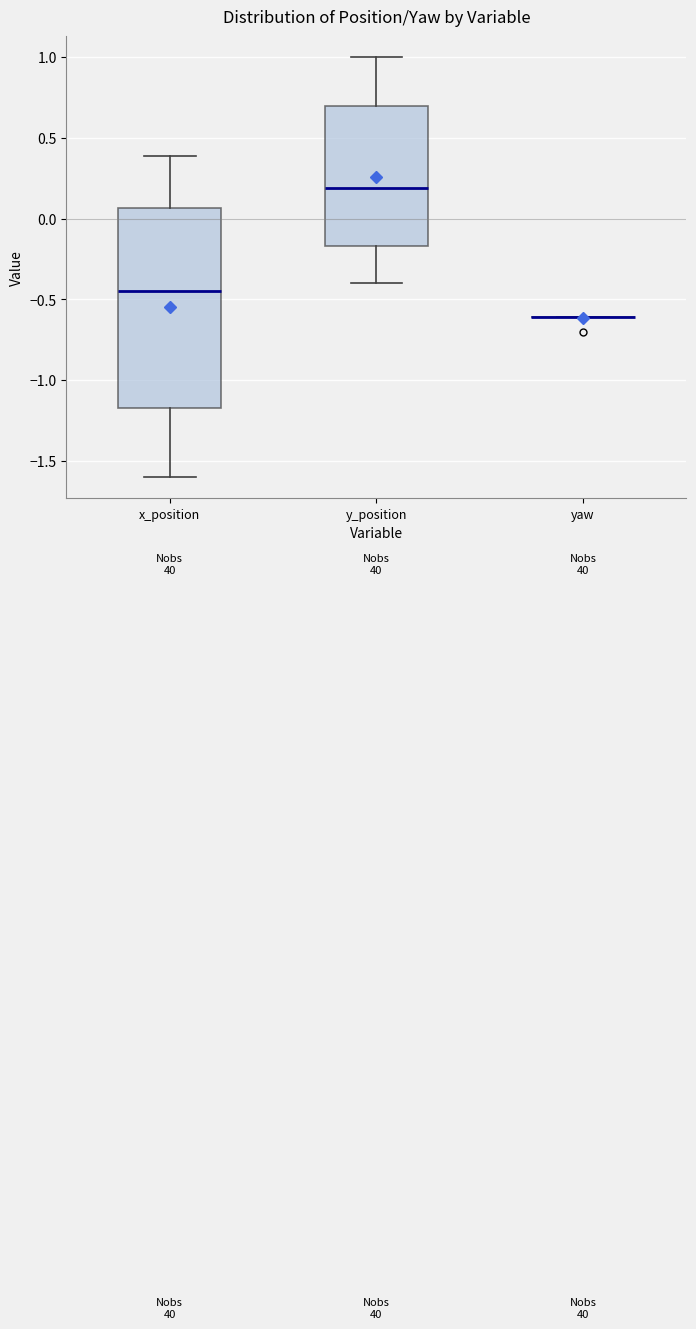

Which box is the tallest, from its lower edge to its upper edge?

x_position